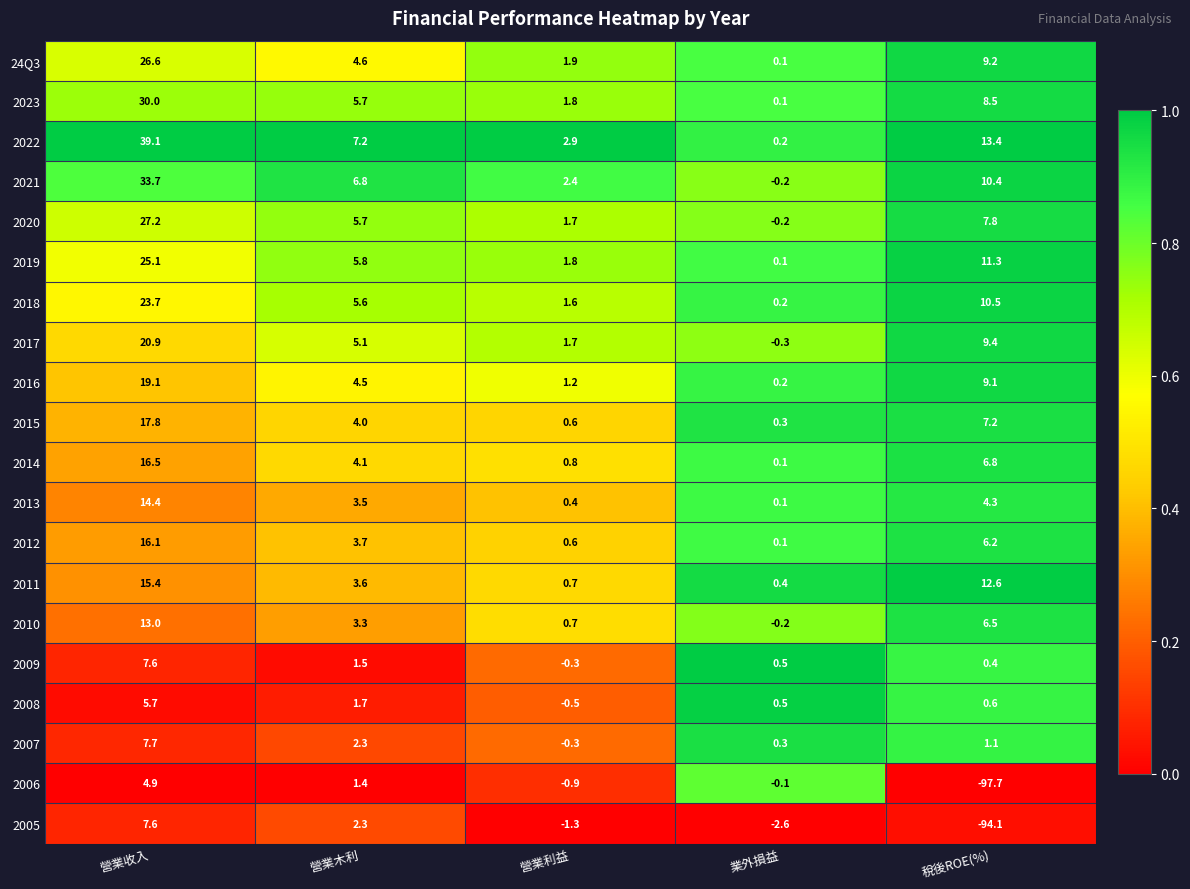

Which series changed the most between 營業收入 and 營業木利?

2022